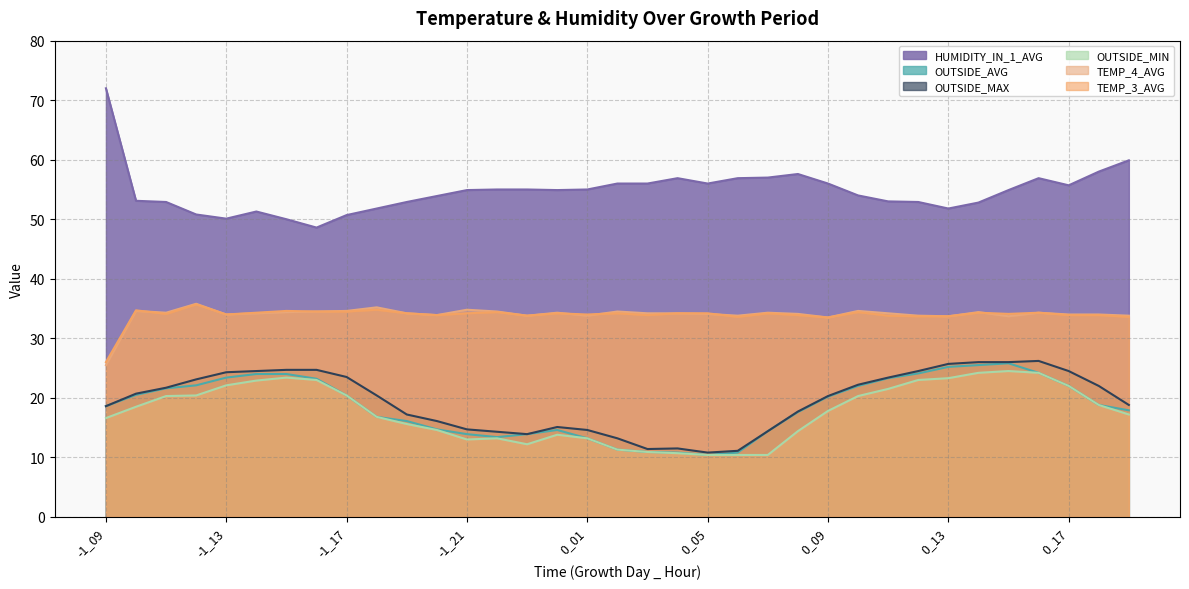

At which label does HUMIDITY_IN_1_AVG first exceed 54?

-1_09